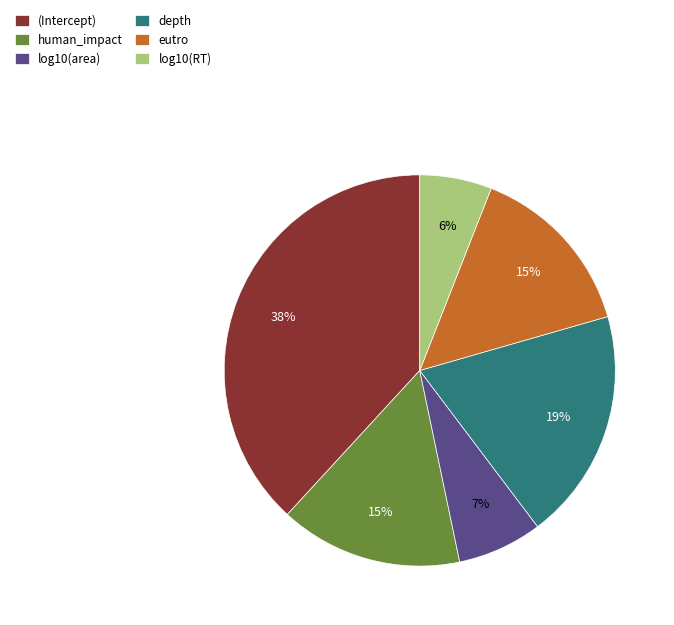

What percentage is the human_impact slice, to the nearest percent?

15%